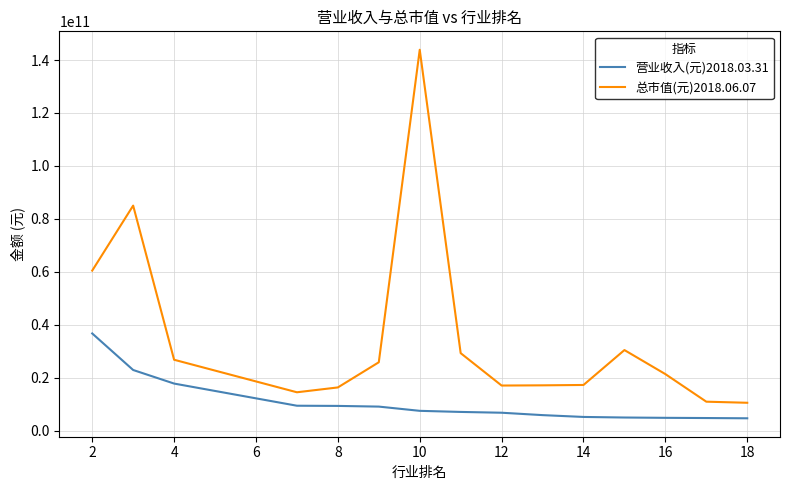

What is the minimum value shown in the chart?

4613074425.4